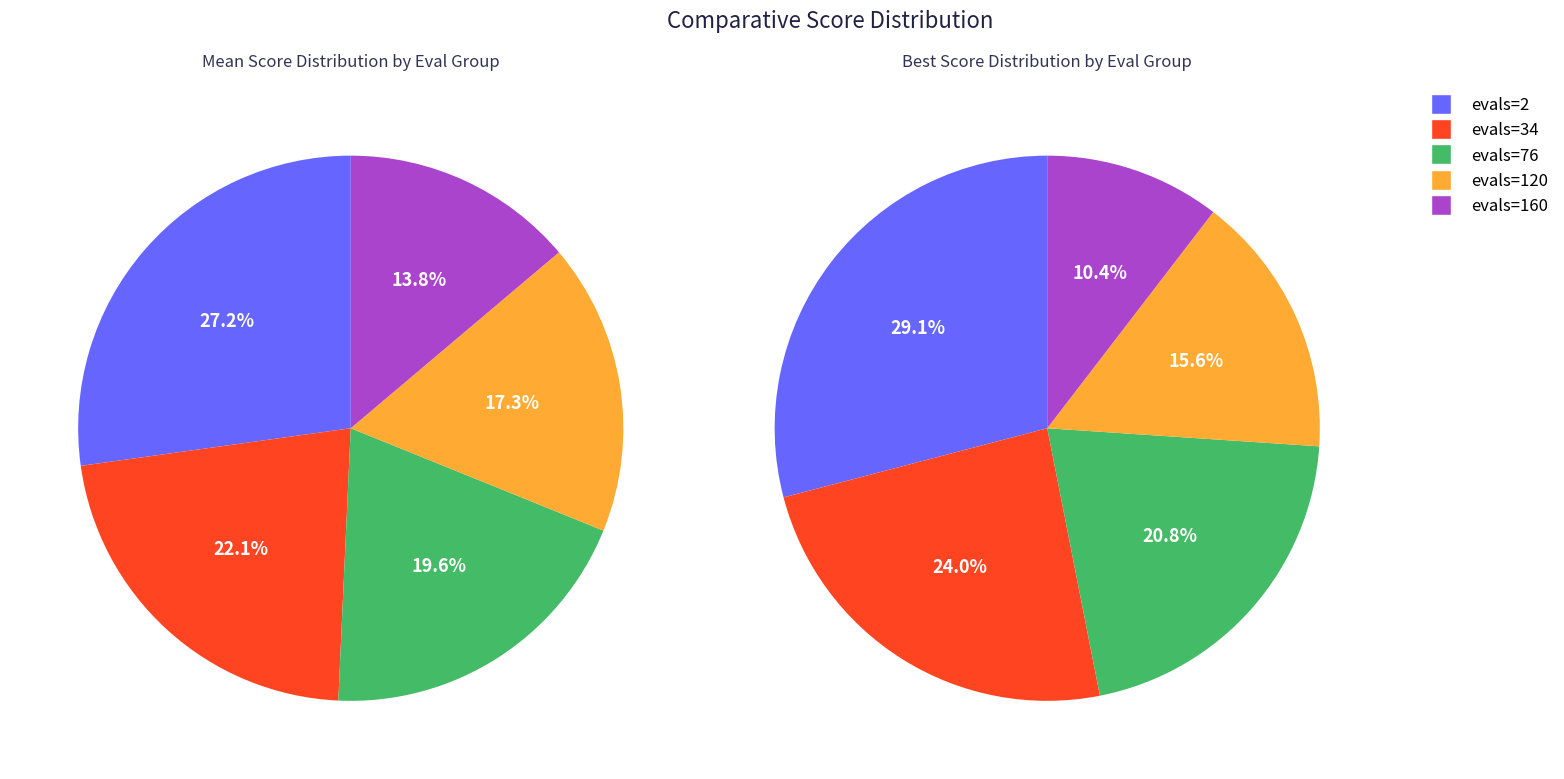

Which slice is the largest?

2